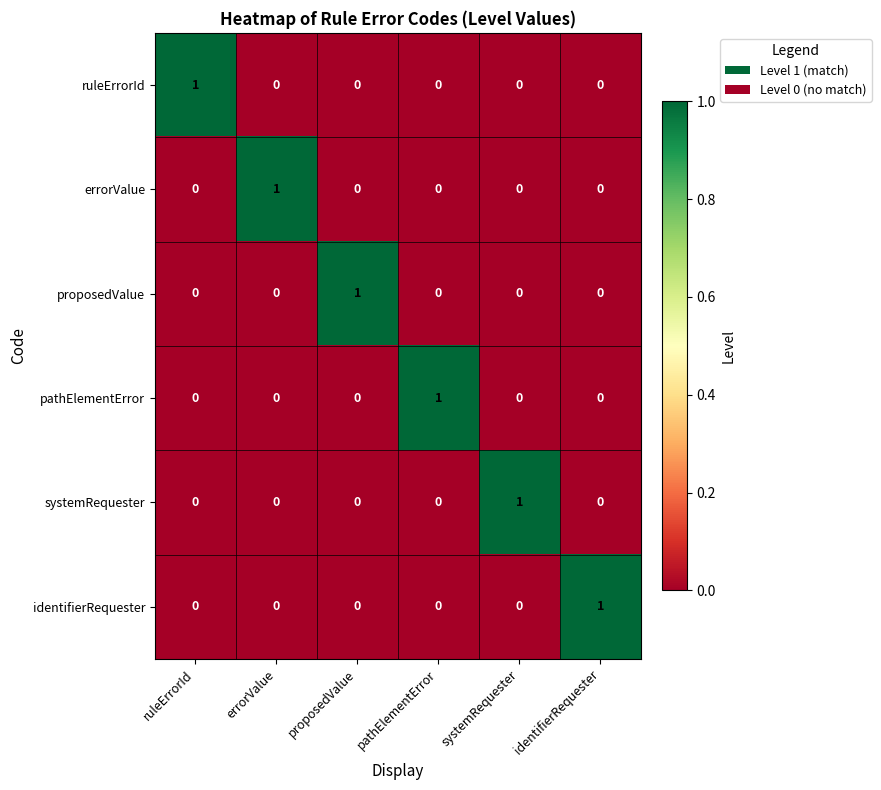

Is it true that ruleErrorId equals -1 at identifierRequester?

False